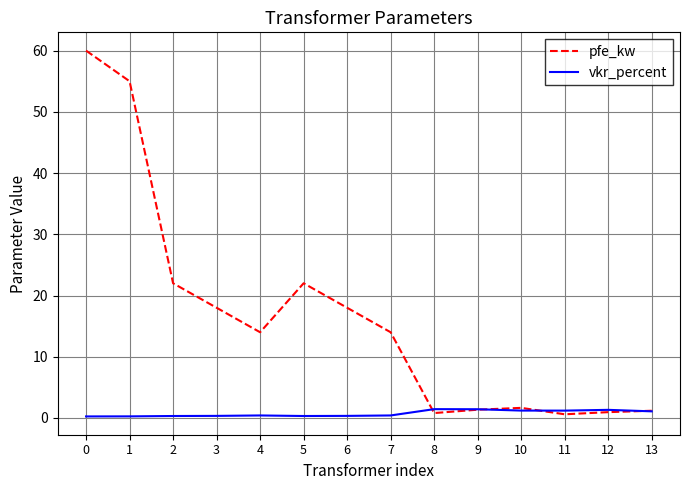

How many lines are shown in the chart?

2